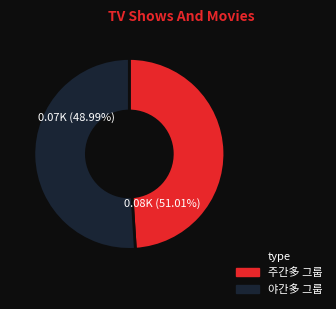

The 김주연 slice represents 44% of the pie. True or false?

False